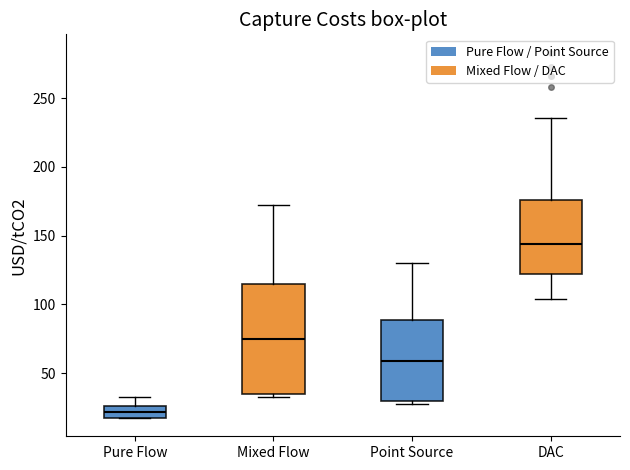

Reading left to right, read every box against the y-axis: the position of its median line, the range the box covers, and the ends of its whiskers. The values are not printed on the chart, so give them approximately, as read against the axis.

Pure Flow: median 20, box 15 to 25, whiskers 15 to 35
Mixed Flow: median 75, box 35 to 115, whiskers 30 to 170
Point Source: median 60, box 30 to 90, whiskers 30 (just below the box's lower edge) to 130
DAC: median 145, box 120 to 175, whiskers 105 to 235